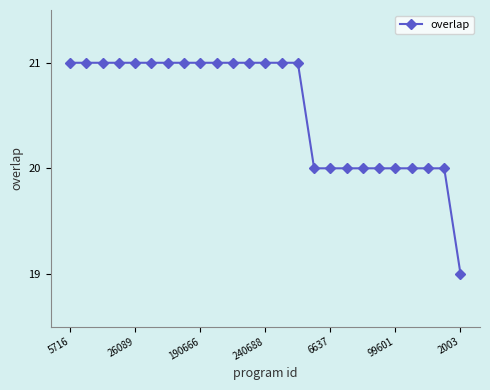

Count the number of data series in this chart.

1